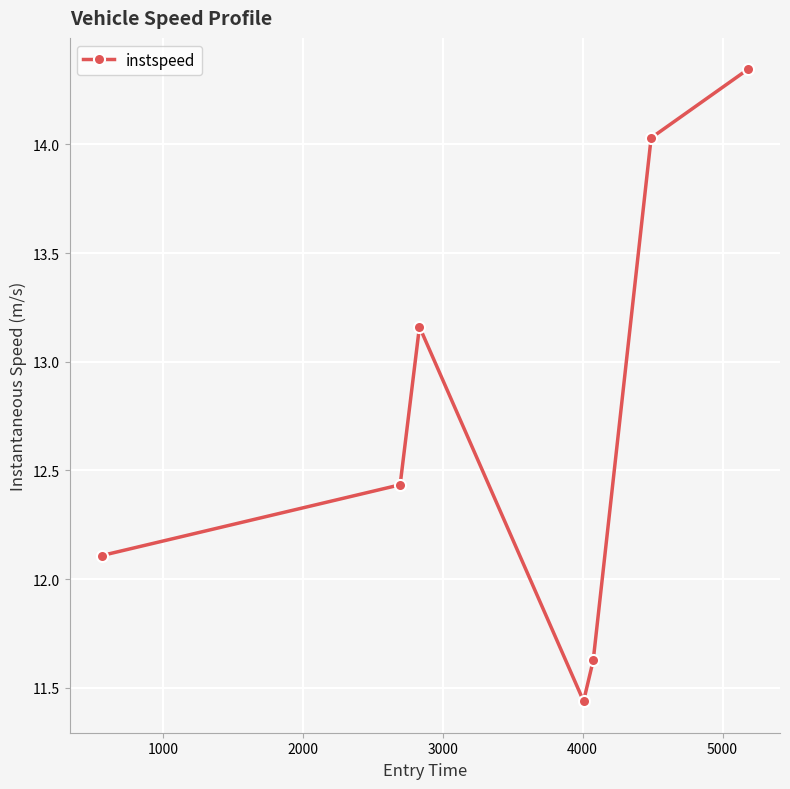

How many categories are shown in the chart?

7